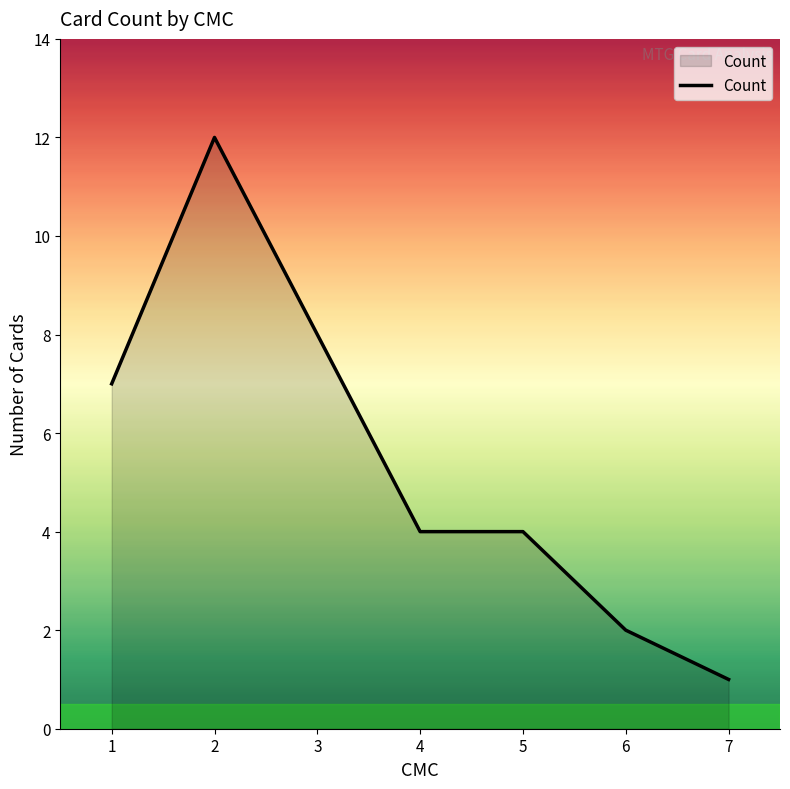

What is the difference between the maximum and second lowest values?

10